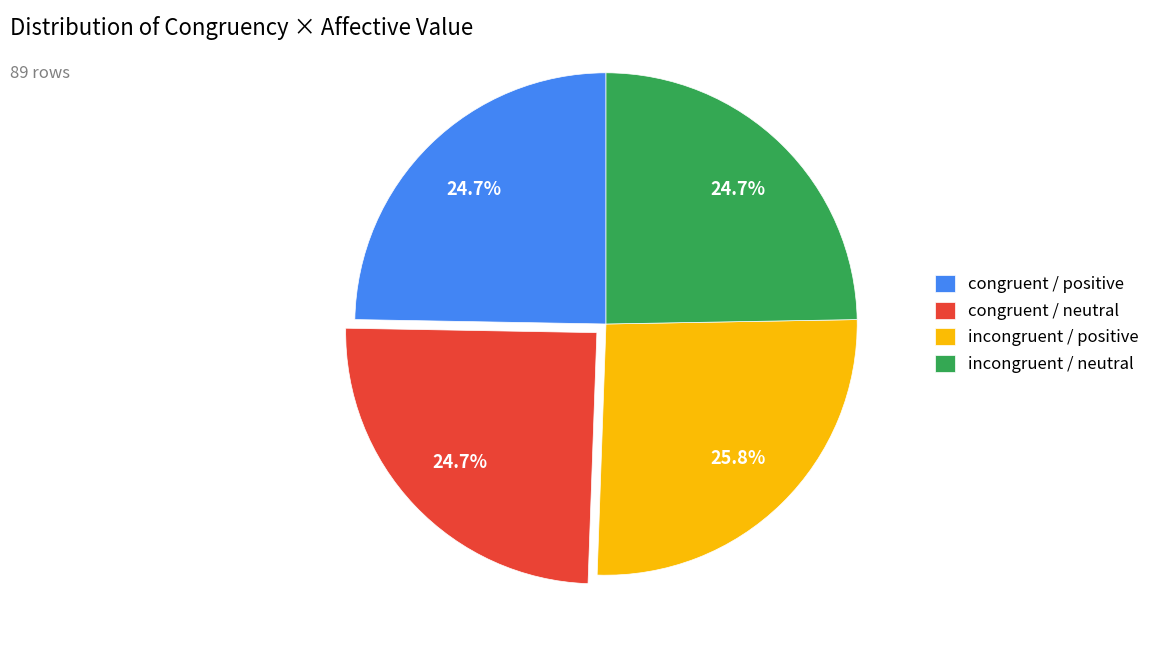

Which has a higher value, incongruent / positive or congruent / positive?

incongruent / positive